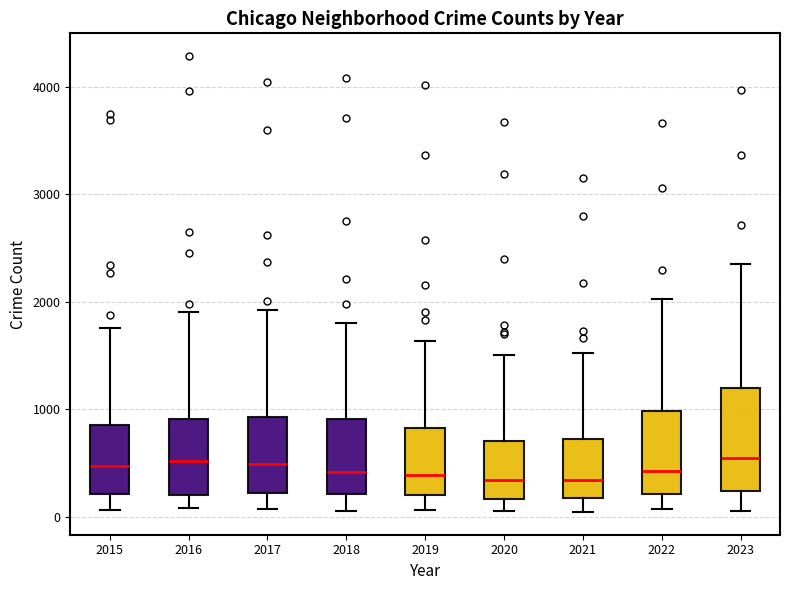

Where is the upper edge of the box at x = 2023 on the y-axis? The values are not printed on the chart, so give them approximately, as read against the axis.

1200